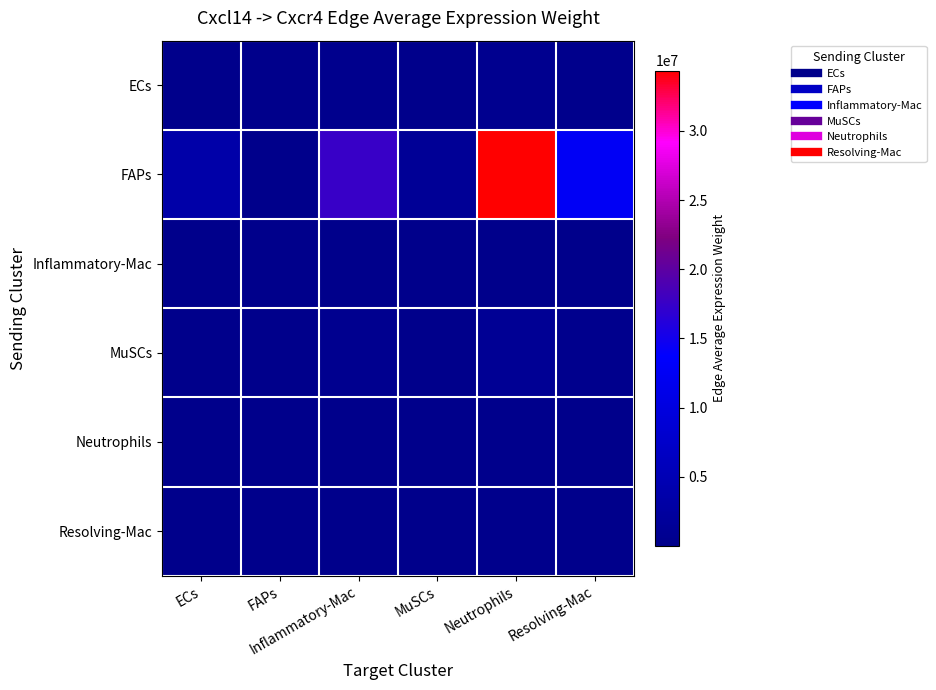

Reading right to left, extract all data points from this chart.

ECs: Resolving-Mac=231973.0	Neutrophils=630496.6	MuSCs=26633.6	Inflammatory-Mac=321211.0	FAPs=355.5	ECs=64938.9
FAPs: Resolving-Mac=12645068.3	Neutrophils=34368964.6	MuSCs=1451823.1	Inflammatory-Mac=17509512.8	FAPs=19377.0	ECs=3539882.6
Inflammatory-Mac: Resolving-Mac=10913.5	Neutrophils=29662.7	MuSCs=1253.0	Inflammatory-Mac=15111.9	FAPs=16.7	ECs=3055.1
MuSCs: Resolving-Mac=400539.6	Neutrophils=1088656.1	MuSCs=45987.3	Inflammatory-Mac=554623.6	FAPs=613.8	ECs=112127.8
Neutrophils: Resolving-Mac=57124.4	Neutrophils=155262.6	MuSCs=6558.6	Inflammatory-Mac=79099.6	FAPs=87.5	ECs=15991.5
Resolving-Mac: Resolving-Mac=94763.5	Neutrophils=257564.6	MuSCs=10880.1	Inflammatory-Mac=131218.1	FAPs=145.2	ECs=26528.2